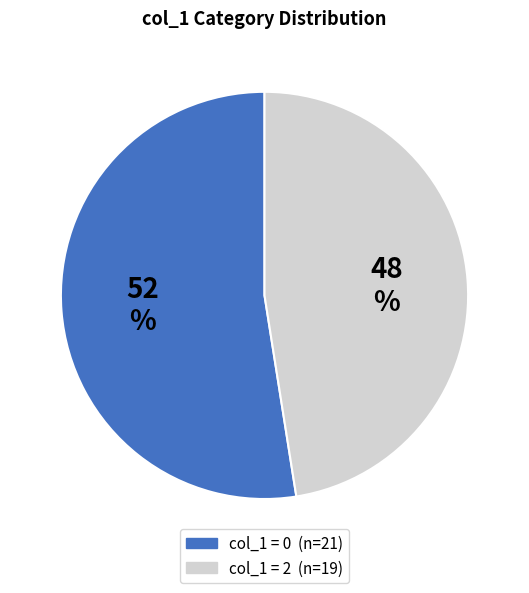

Is there any slice that represents more than half of the pie?

Yes